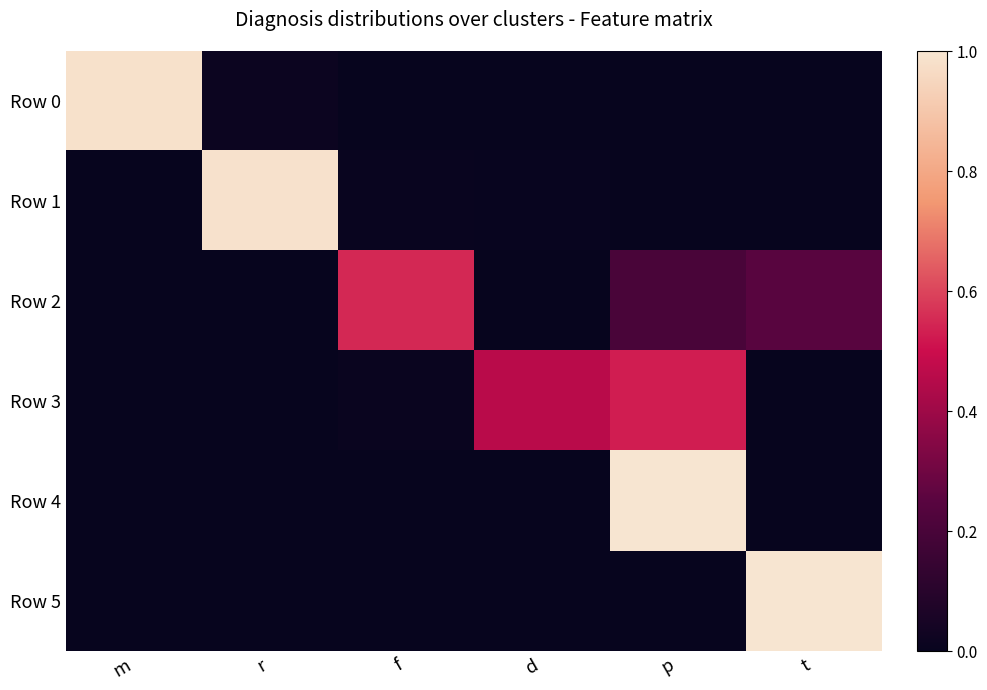

At how many categories does at least one series exceed 0?

6